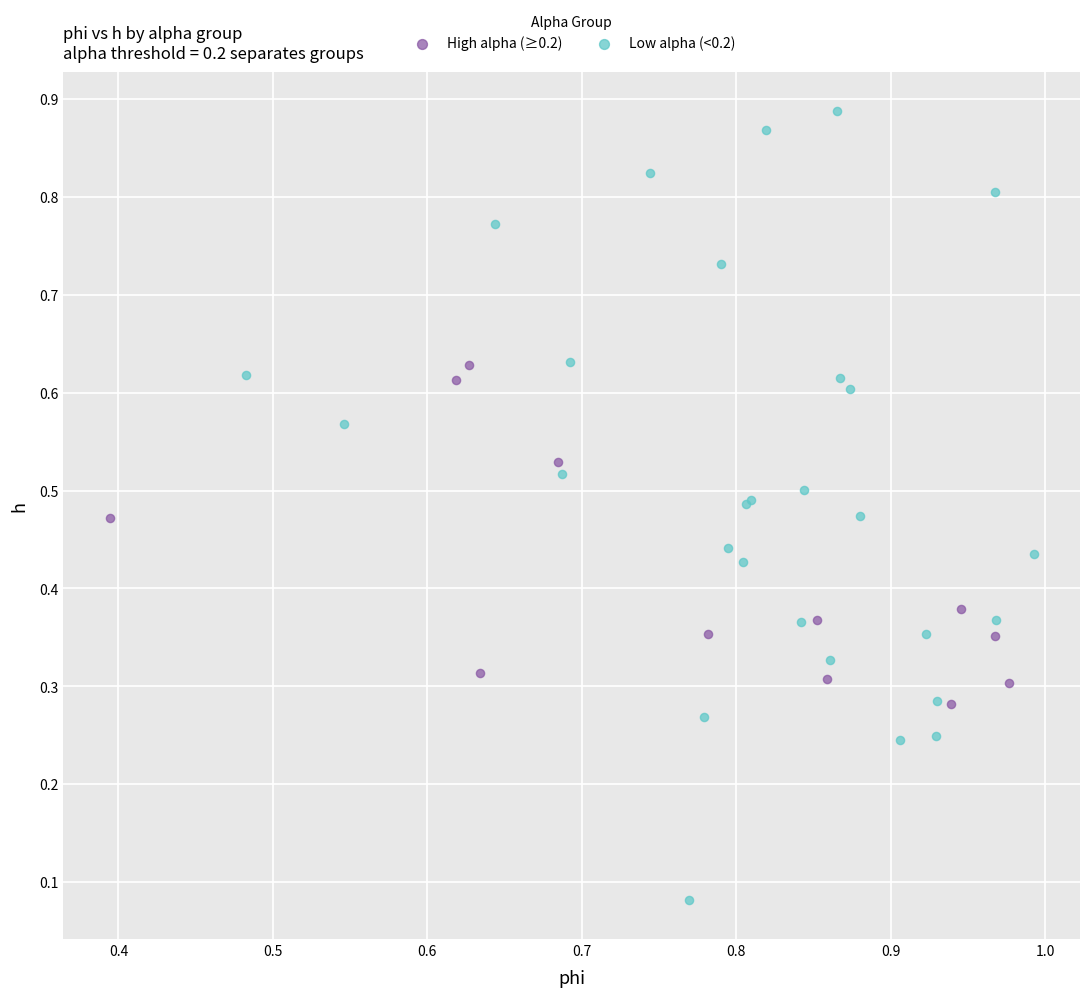

Which series contains the highest Y value?

Low alpha (<0.2)